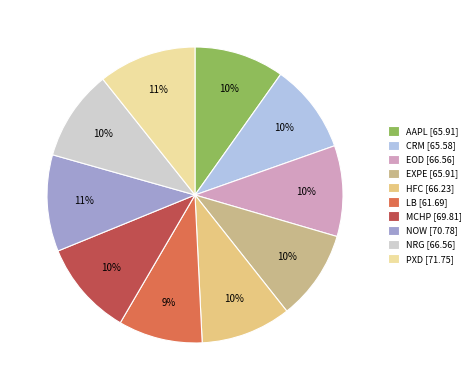

True or false: EOD accounts for 1% of the total.

False